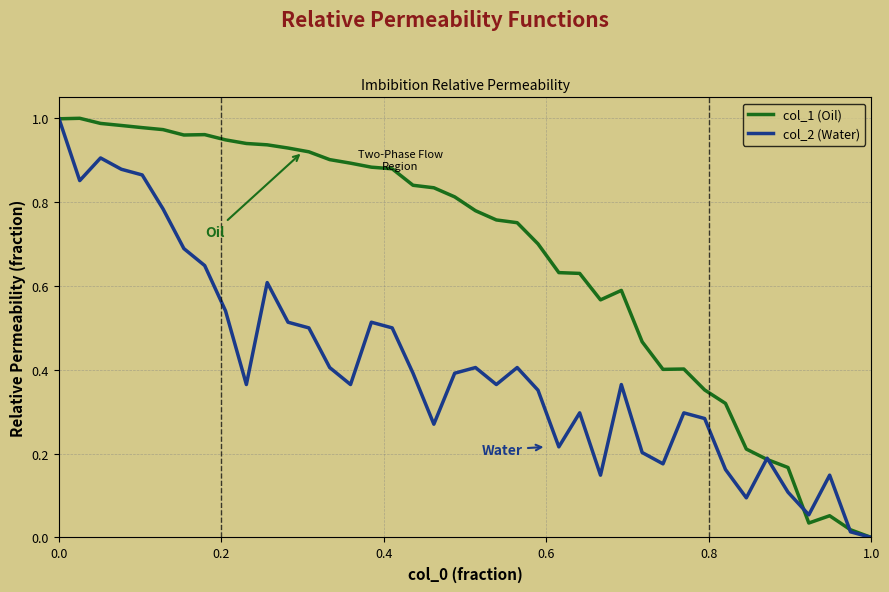

Rank the series by their average value, from lowest to highest.

col_2 (Water), col_1 (Oil)